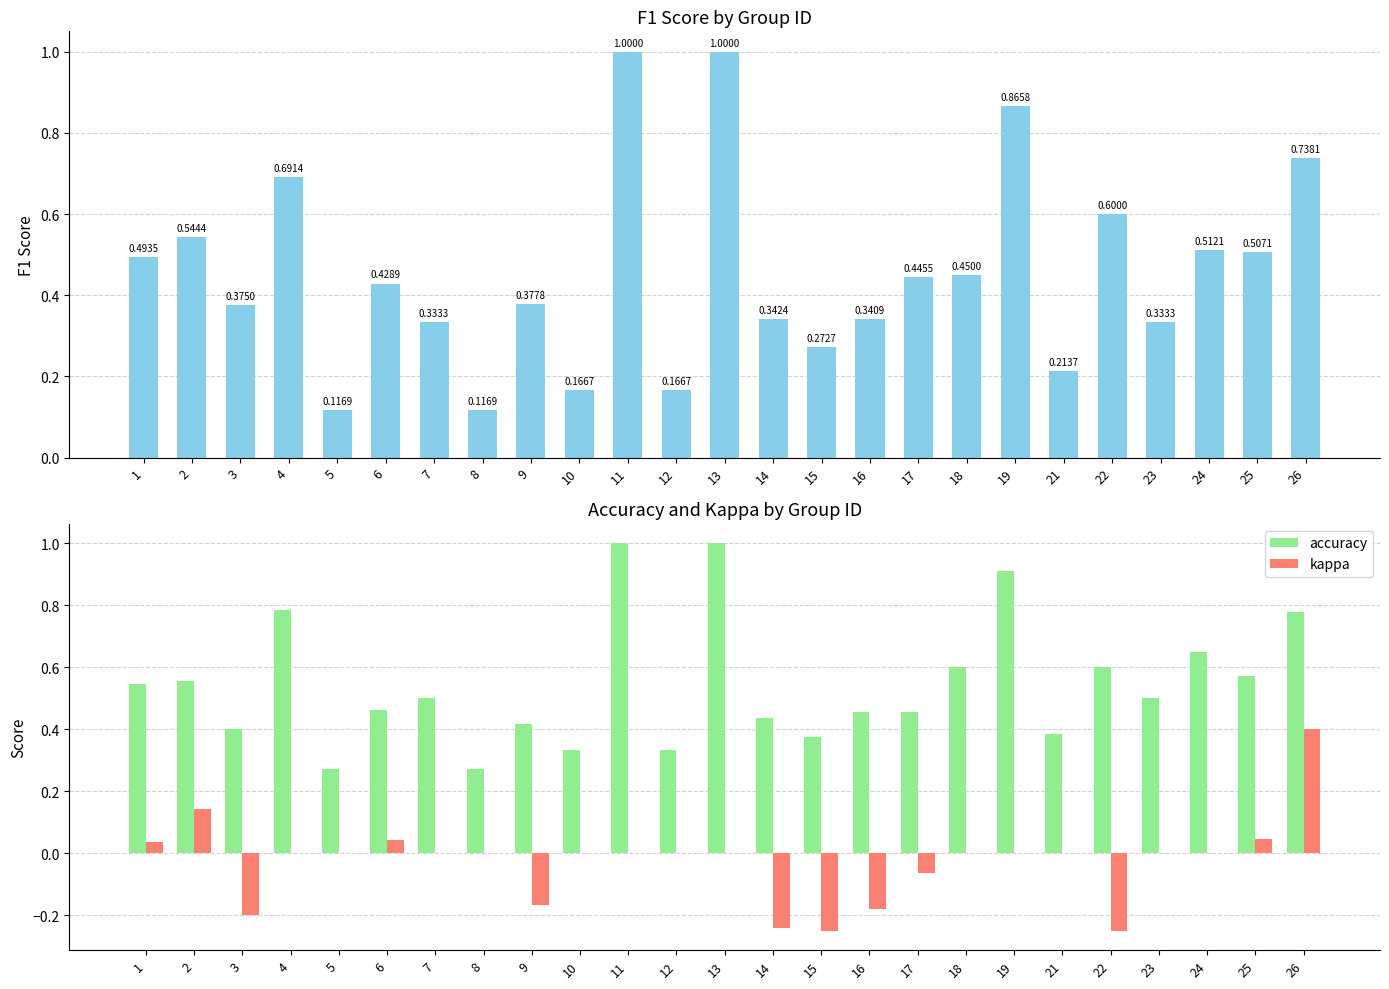

Reading left to right, list all the values displayed in this chart.

f1: 0.5	0.5	0.4	0.7	0.1	0.4	0.3	0.1	0.4	0.2	1.0	0.2	1.0	0.3	0.3	0.3	0.4	0.5	0.9	0.2	0.6	0.3	0.5	0.5	0.7
accuracy: 0.5	0.6	0.4	0.8	0.3	0.5	0.5	0.3	0.4	0.3	1.0	0.3	1.0	0.4	0.4	0.5	0.5	0.6	0.9	0.4	0.6	0.5	0.7	0.6	0.8
kappa: 0.0	0.1	-0.2	0.0	0.0	0.0	0.0	0.0	-0.2	0.0	0.0	0.0	0.0	-0.2	-0.2	-0.2	-0.1	0.0	0.0	0.0	-0.2	0.0	0.0	0.0	0.4